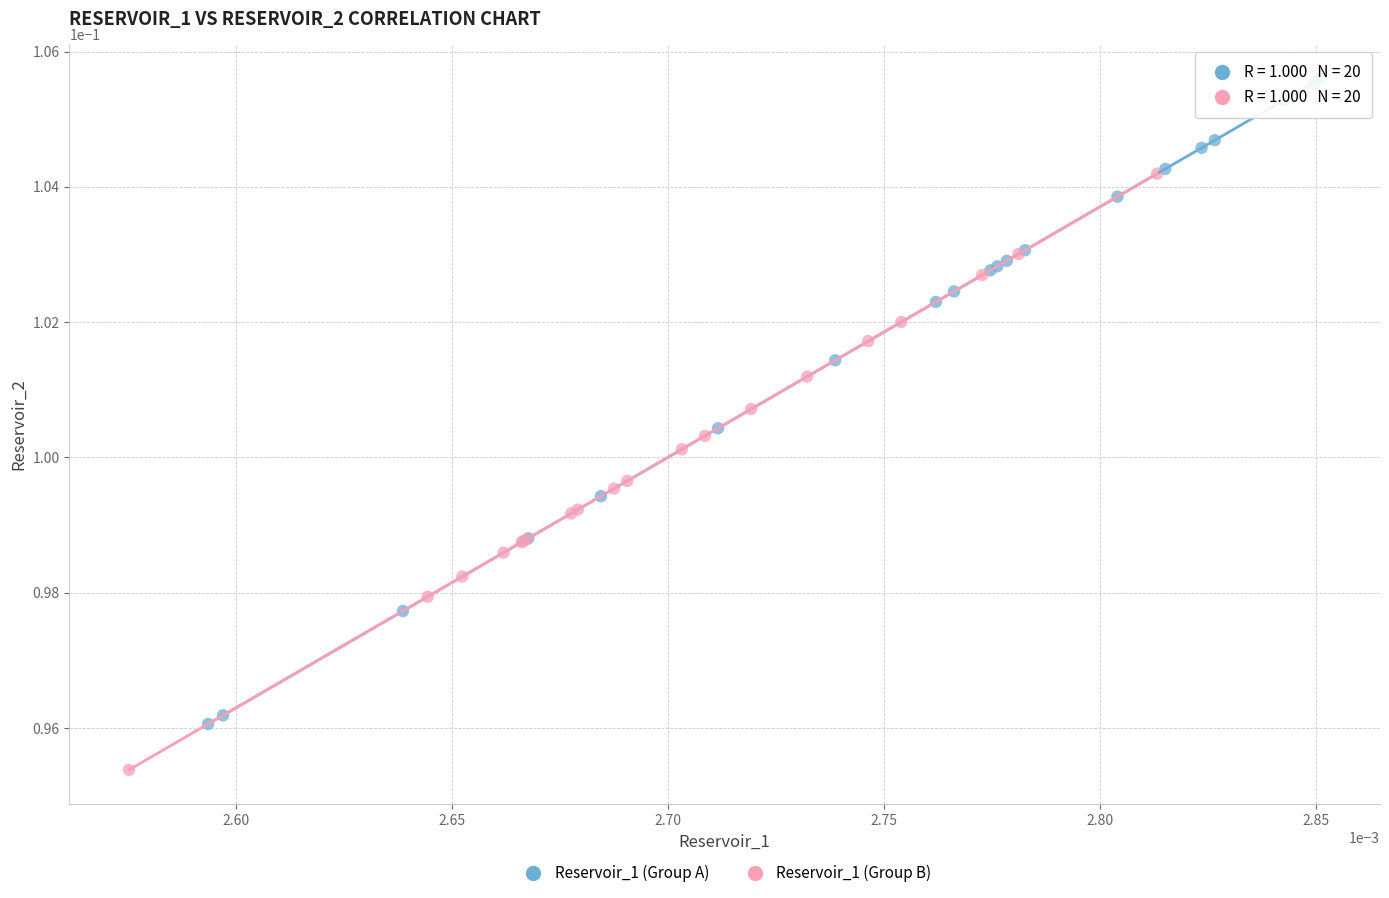

Which series has the largest Y range (max minus min)?

Reservoir_1 (Group A)